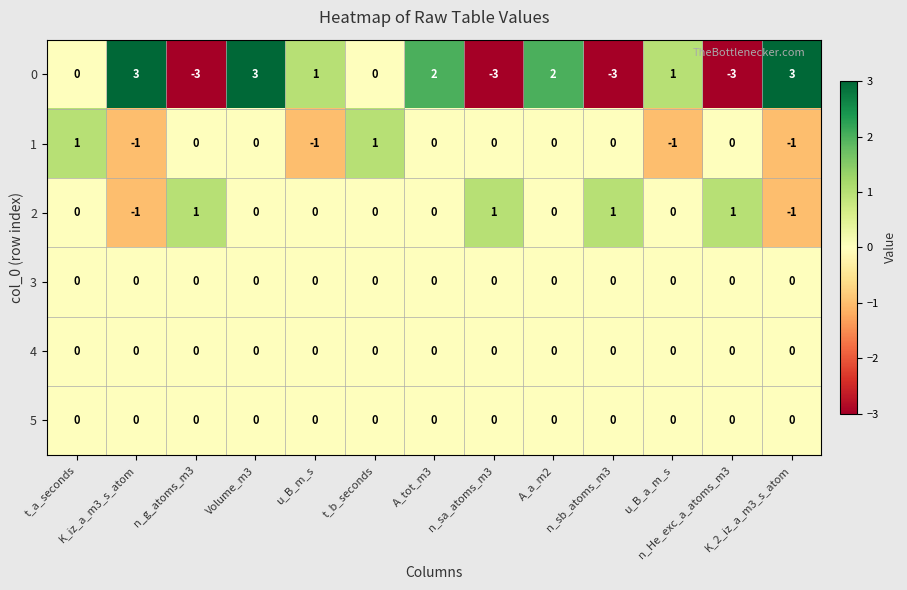

Which series has the largest total across all categories?

0